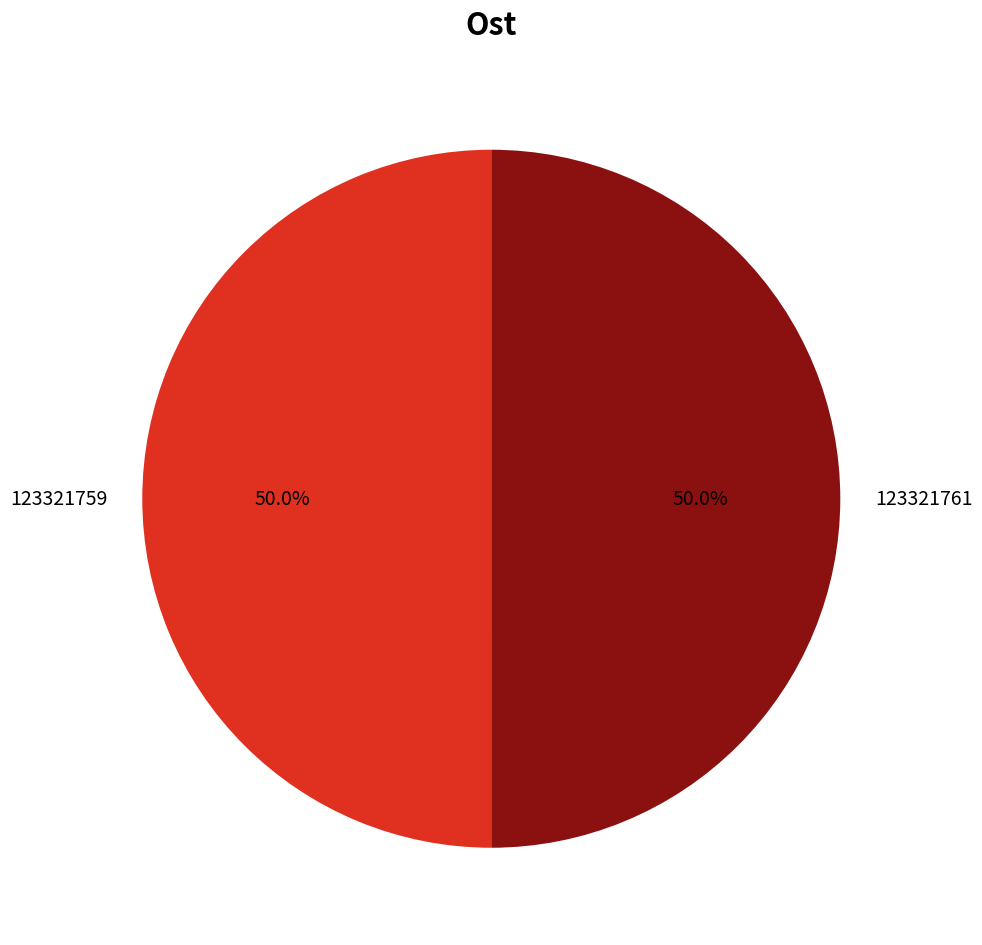

Approximately how many times larger is the value at 123321761 compared to 123321759?

1.0